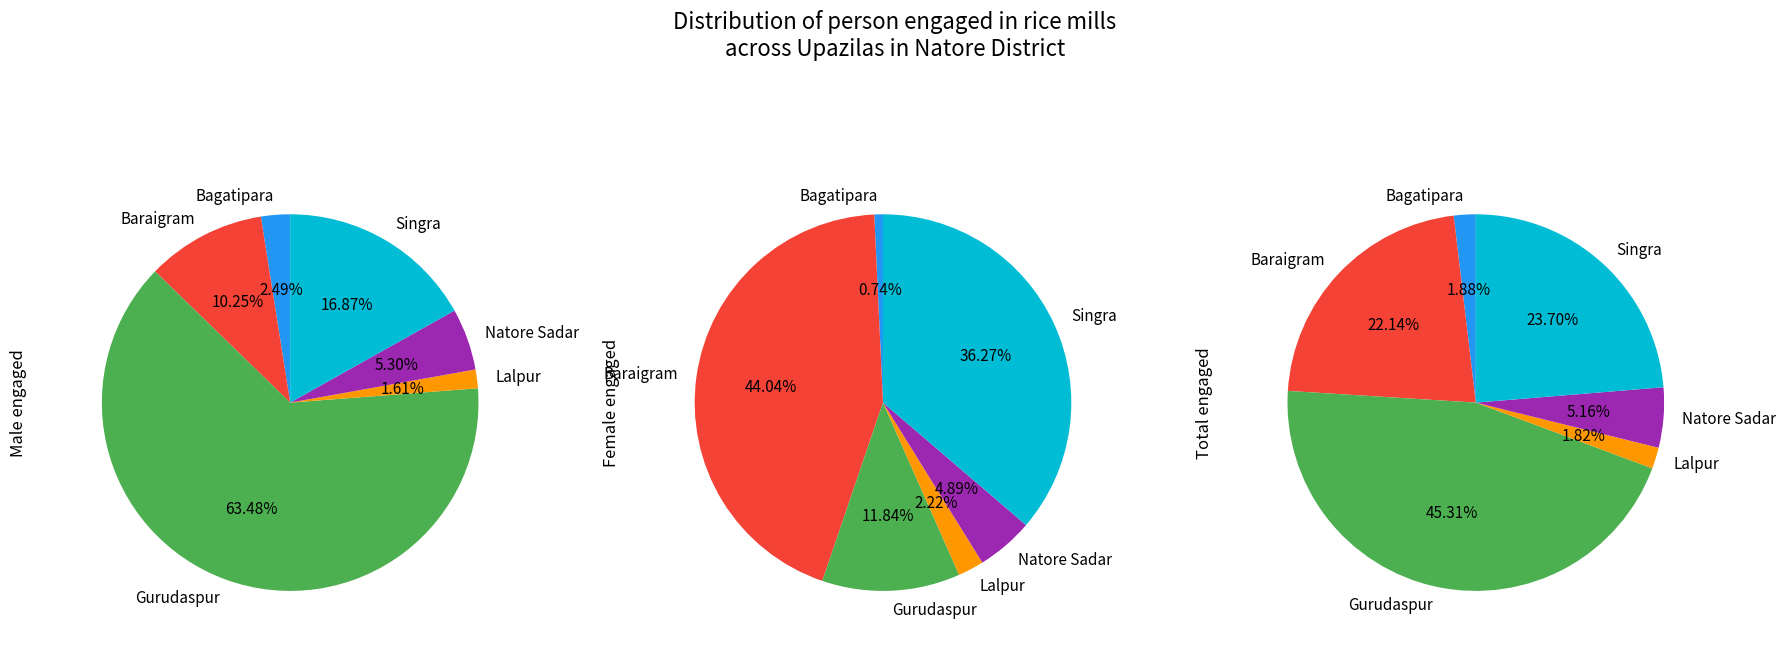

To the nearest percent, what is the difference between the largest and smallest slice percentages?

43%